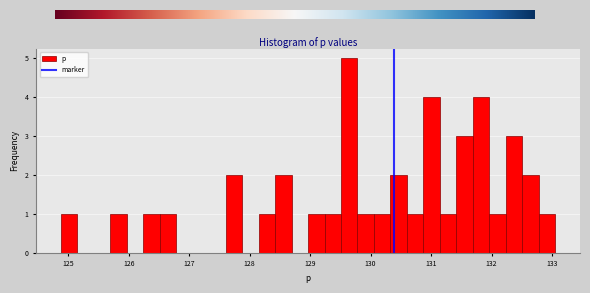

Read against the x-axis, roughly where is the centre of the tallest bar?

129.6